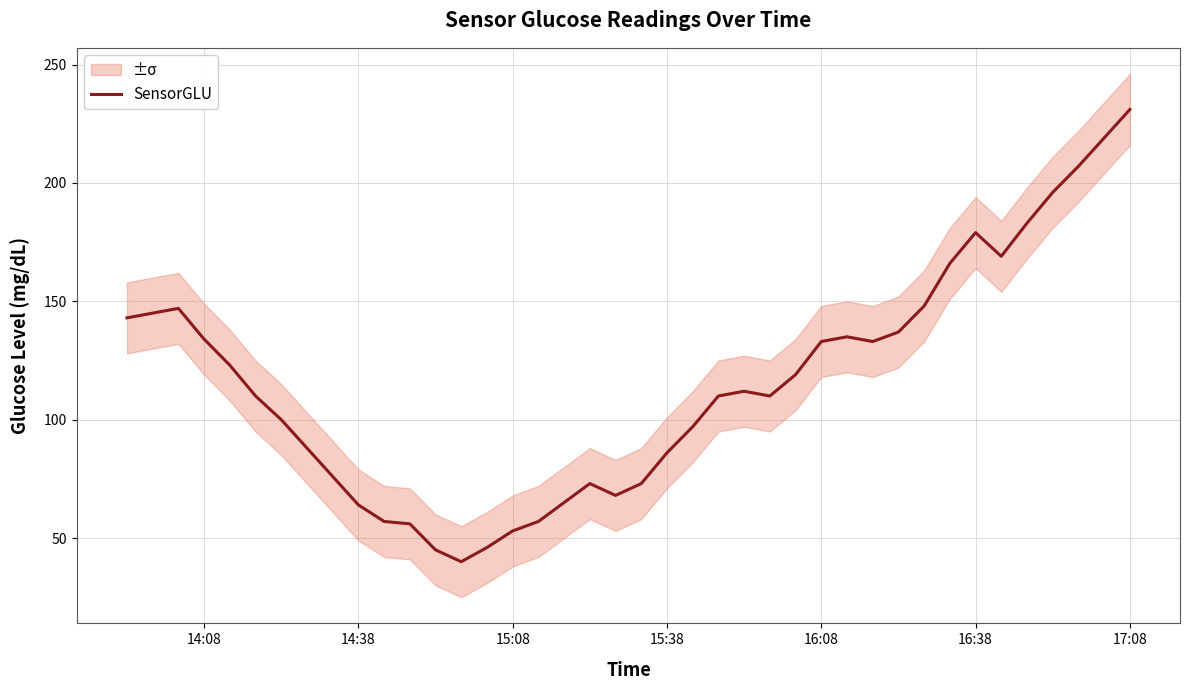

Which category has the highest value in the SensorGLU series?

17:08